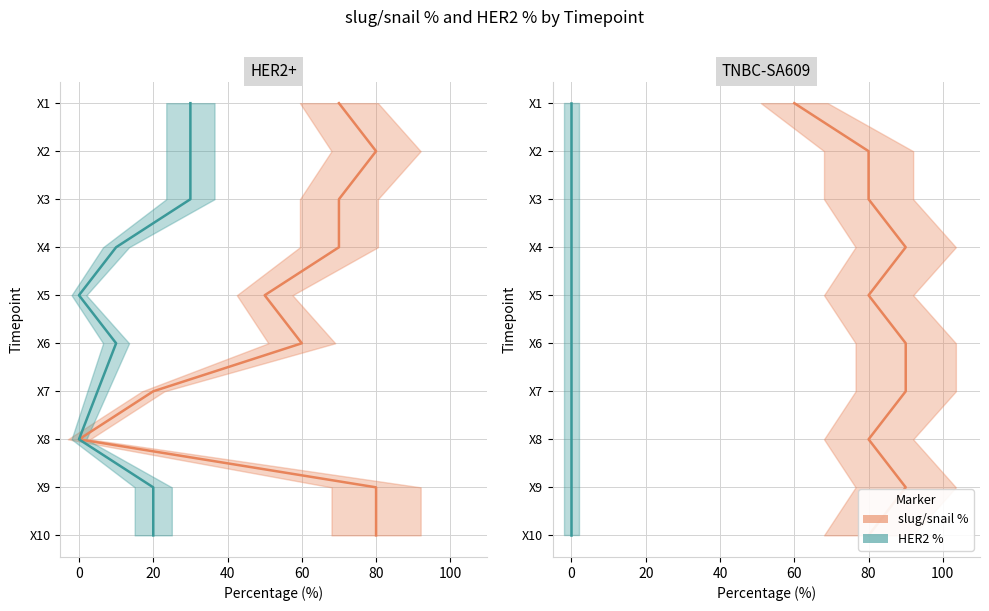

The value of HER2 % at 0 is 12. True or false?

False